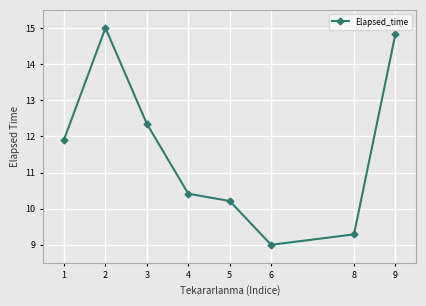

List the labels in order of value, largest first.

2, 9, 3, 1, 4, 5, 8, 6